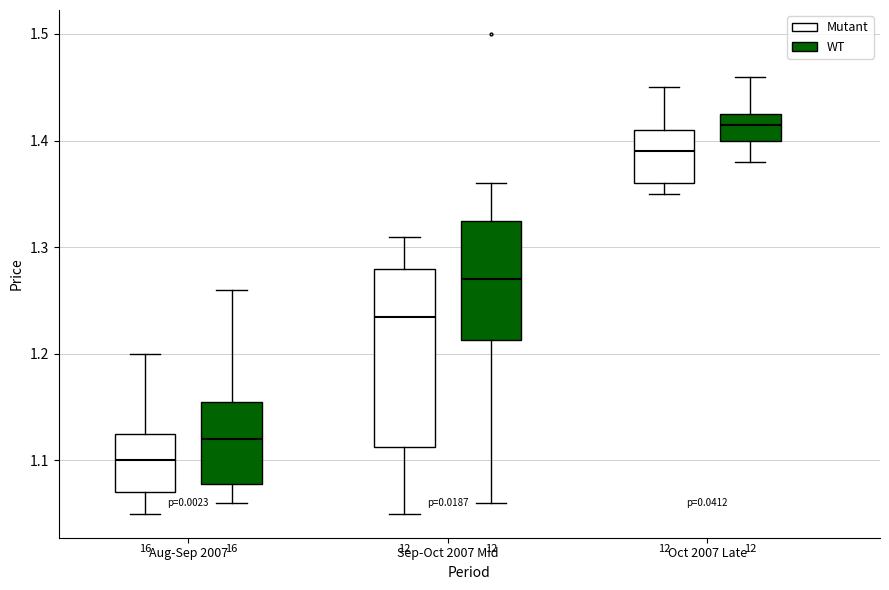

Reading left to right, read every box against the y-axis: the position of its median line, the range the box covers, and the ends of its whiskers. The values are not printed on the chart, so give them approximately, as read against the axis.

Aug-Sep 2007 (Mutant): median 1.10, box 1.07 to 1.13, whiskers 1.05 to 1.20
Aug-Sep 2007 (WT): median 1.12, box 1.08 to 1.16, whiskers 1.06 to 1.26
Sep-Oct 2007 Mid (Mutant): median 1.24, box 1.11 to 1.28, whiskers 1.05 to 1.31
Sep-Oct 2007 Mid (WT): median 1.27, box 1.21 to 1.33, whiskers 1.06 to 1.36
Oct 2007 Late (Mutant): median 1.39, box 1.36 to 1.41, whiskers 1.35 to 1.45
Oct 2007 Late (WT): median 1.42, box 1.40 to 1.43, whiskers 1.38 to 1.46